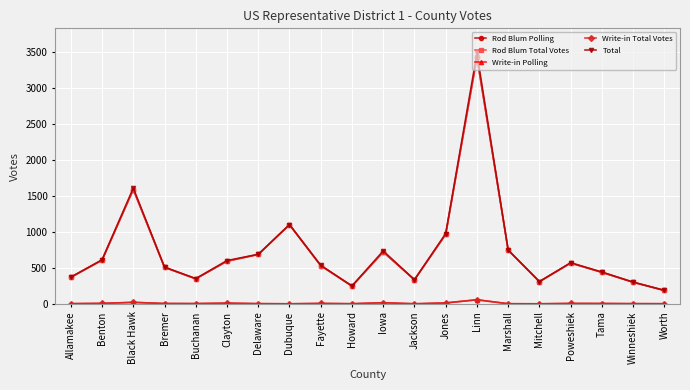

Is this an area chart (filled region under the line)?

No